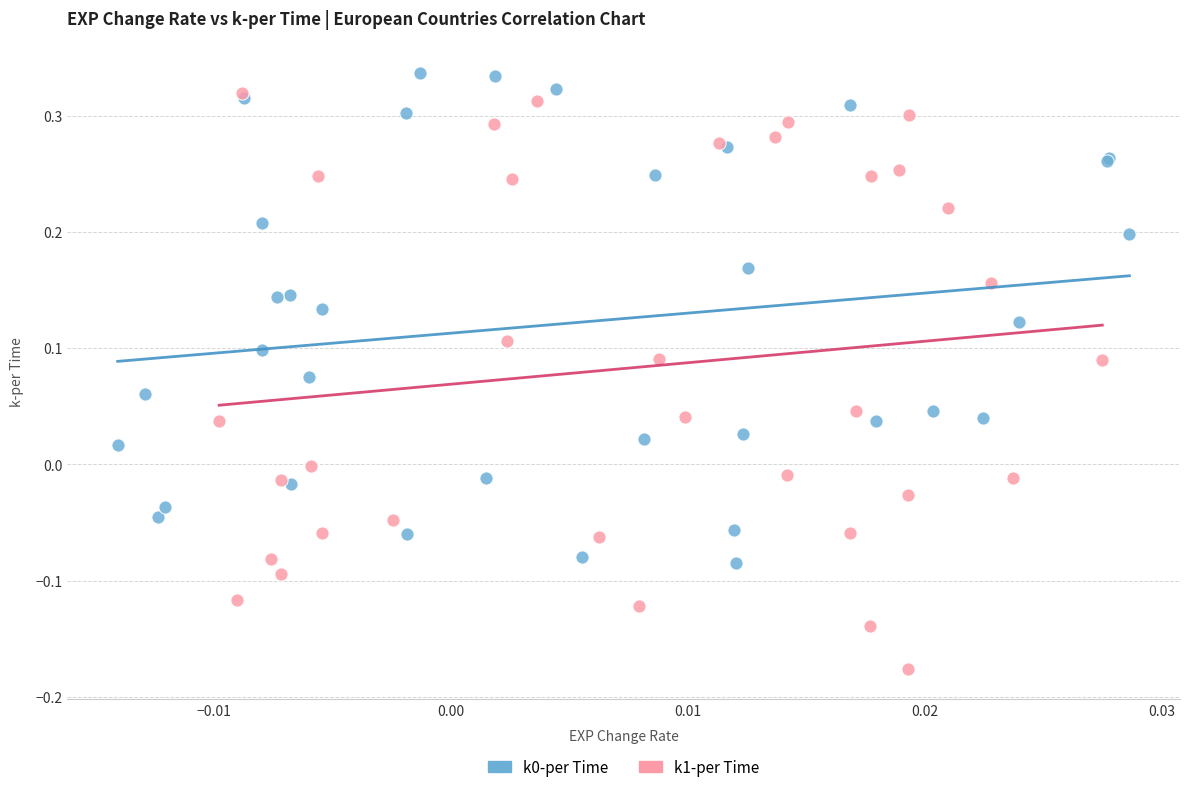

Which series contains the lowest Y value?

k1-per Time